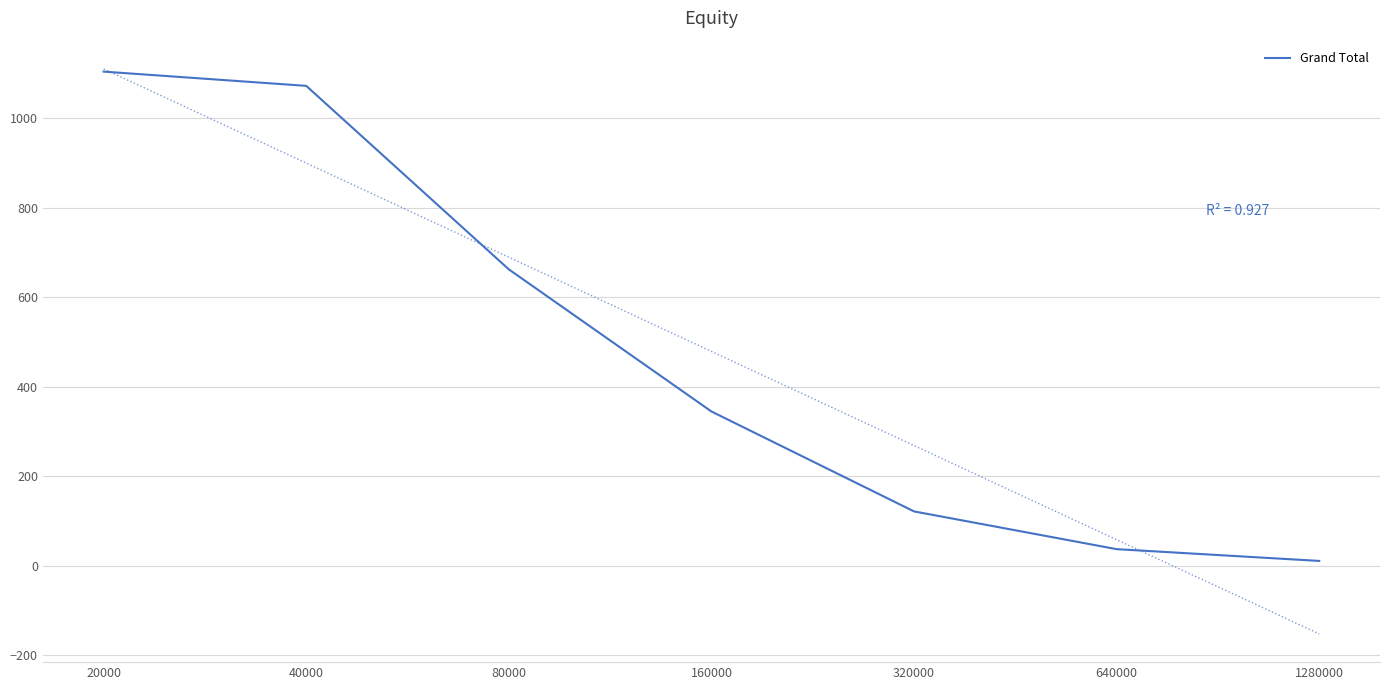

Does the chart display data point markers on the line(s)?

No